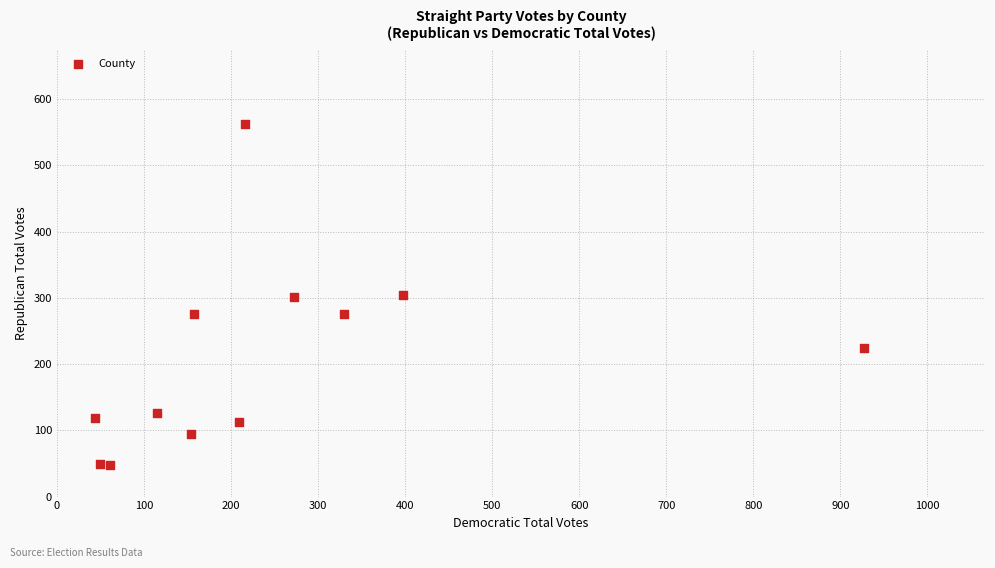

What is the range of X values (max minus min)?

883